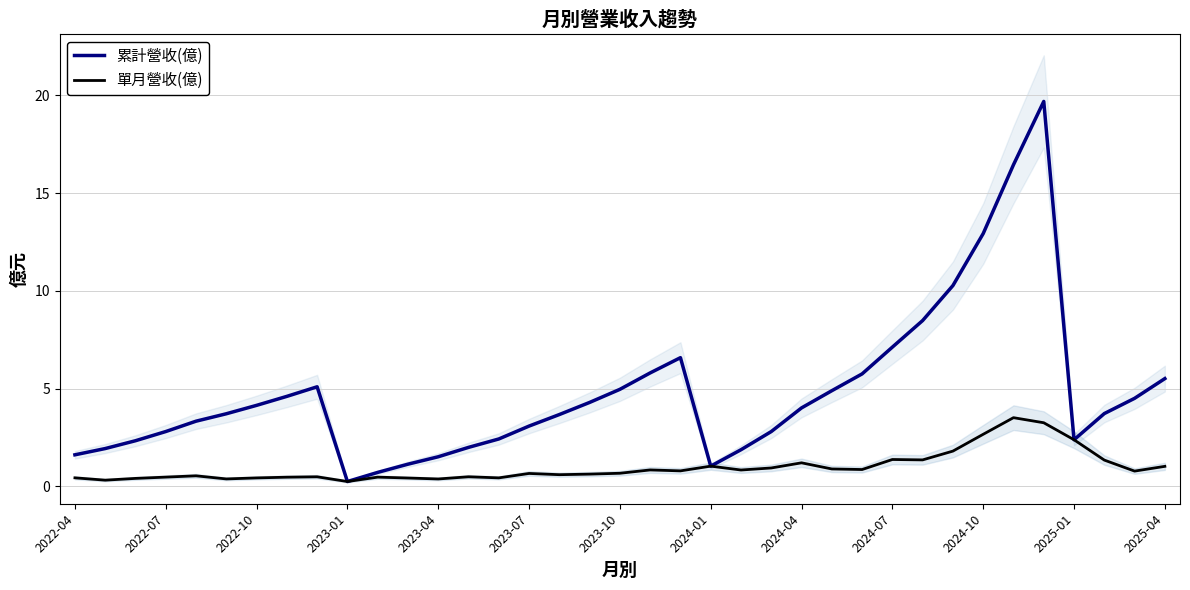

True or false: 單月營收(億) and 累計營收(億) intersect in this chart.

False